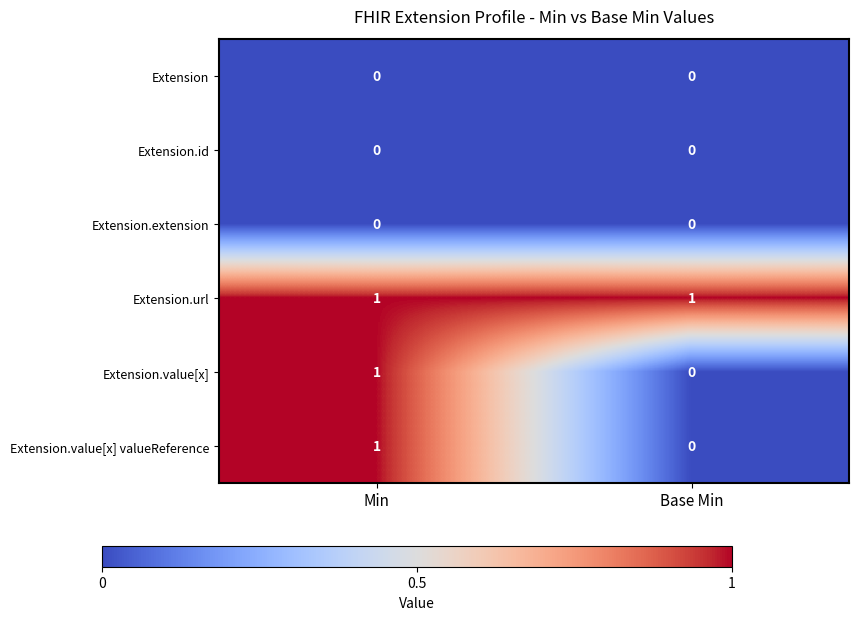

Reading right to left, list all the values displayed in this chart.

Extension: 0	0
Extension.id: 0	0
Extension.extension: 0	0
Extension.url: 1	1
Extension.value[x]: 0	1
Extension.value[x] valueReference: 0	1